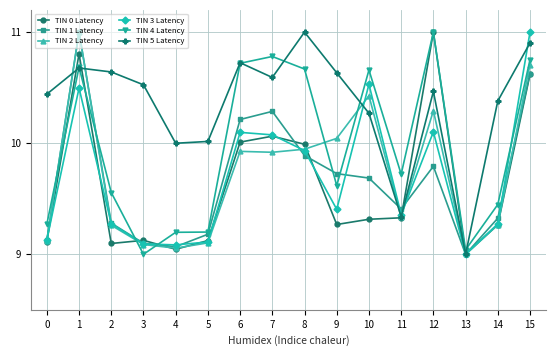

True or false: TIN 3 Latency has a value of 11.0 at 15.

True